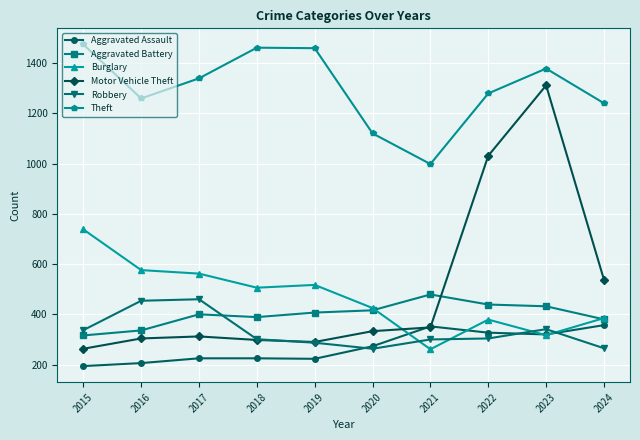

The value of Theft at 2017 is 1339. True or false?

True